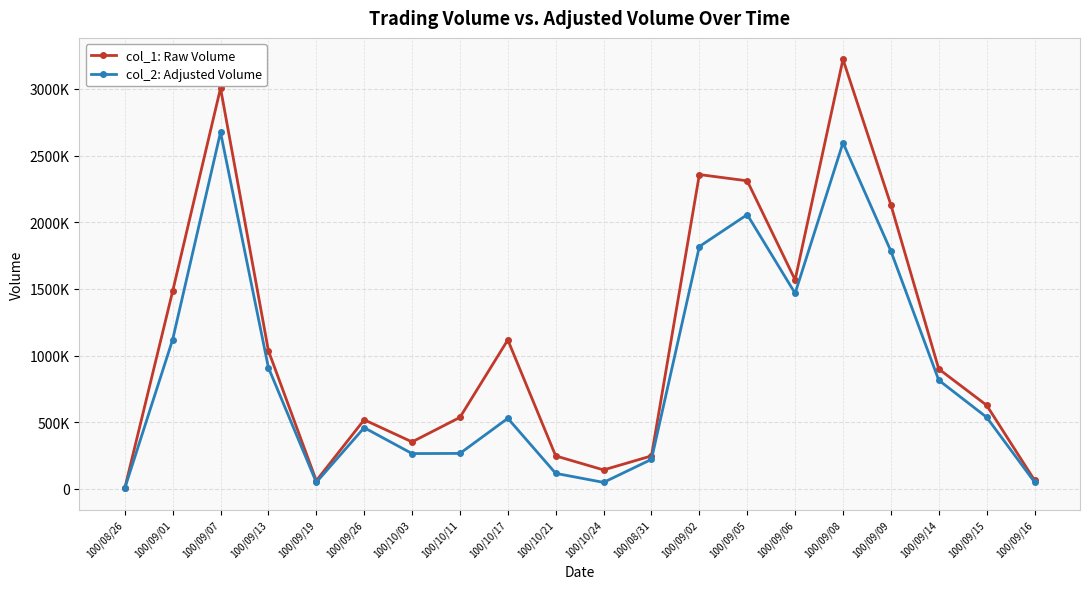

What are all the series names shown in the legend?

col_1: Raw Volume, col_2: Adjusted Volume